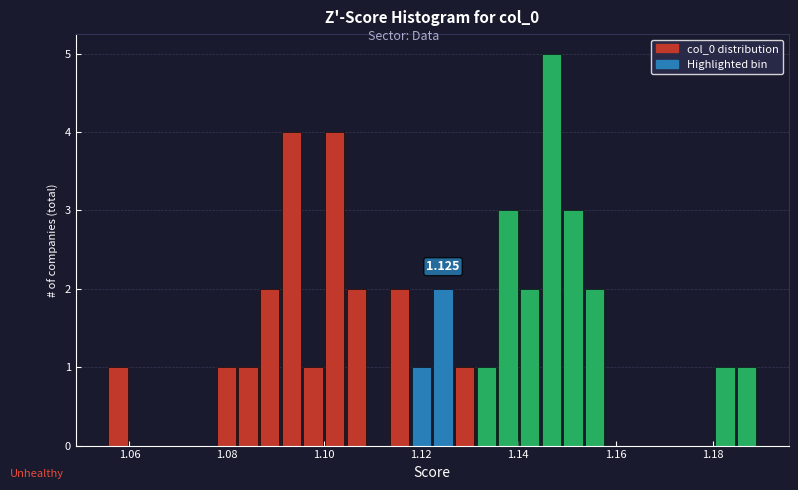

Around what value on the x-axis is the tallest bar? Give the approximate position of its centre, as read against the axis.

1.146